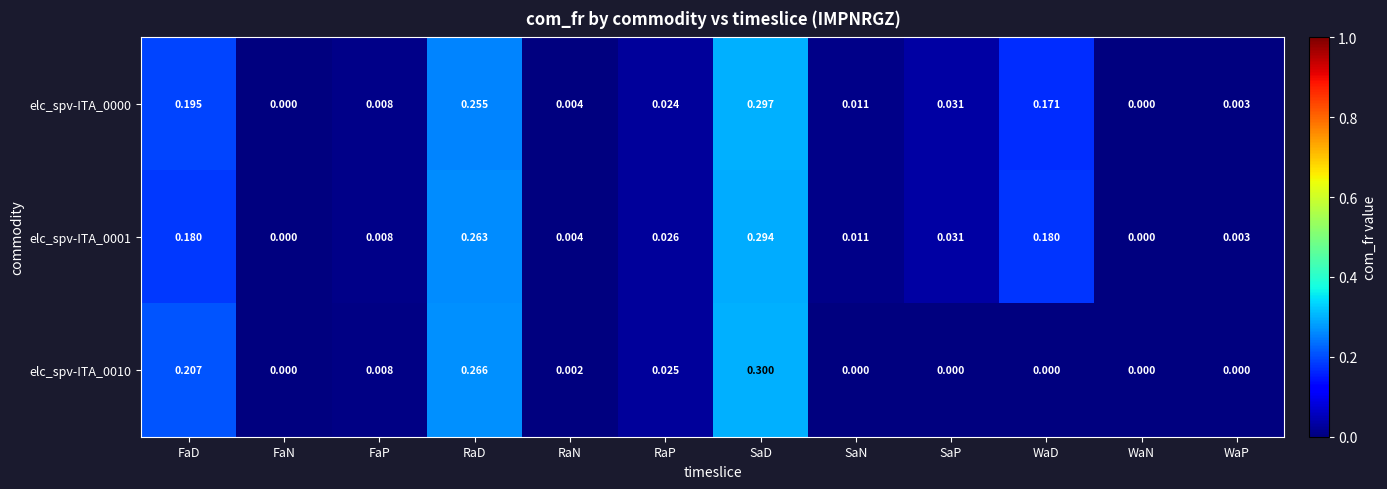

Which category has the highest value in the elc_spv-ITA_0010 series?

SaD